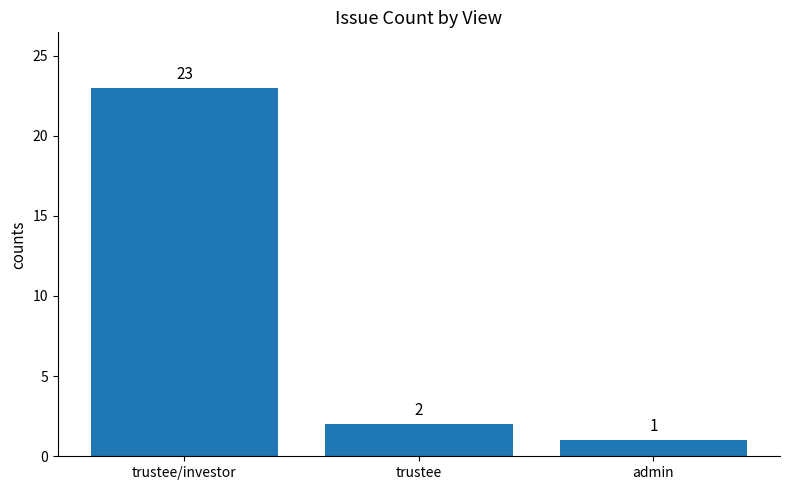

True or false: the data shows 2 at trustee.

True